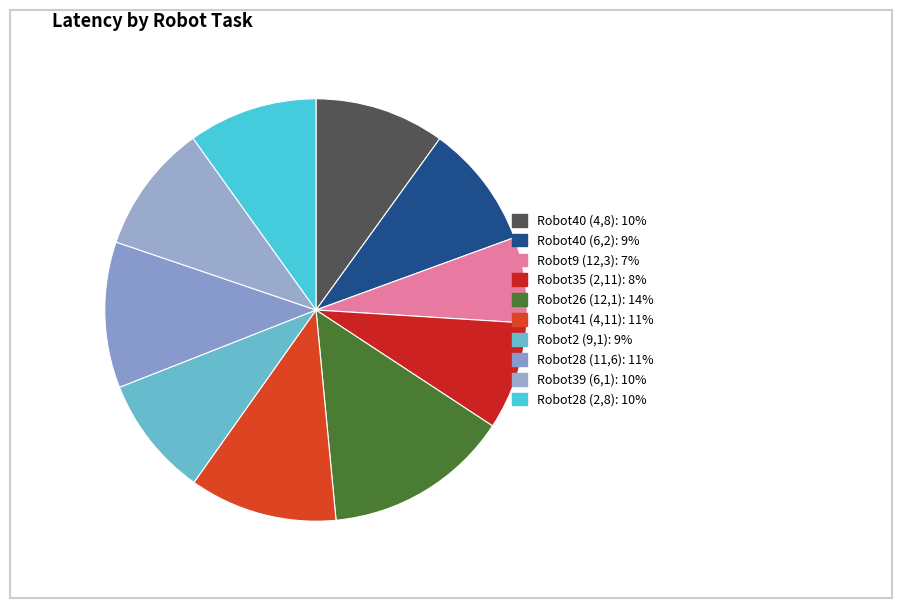

Is there any slice that represents more than half of the pie?

No